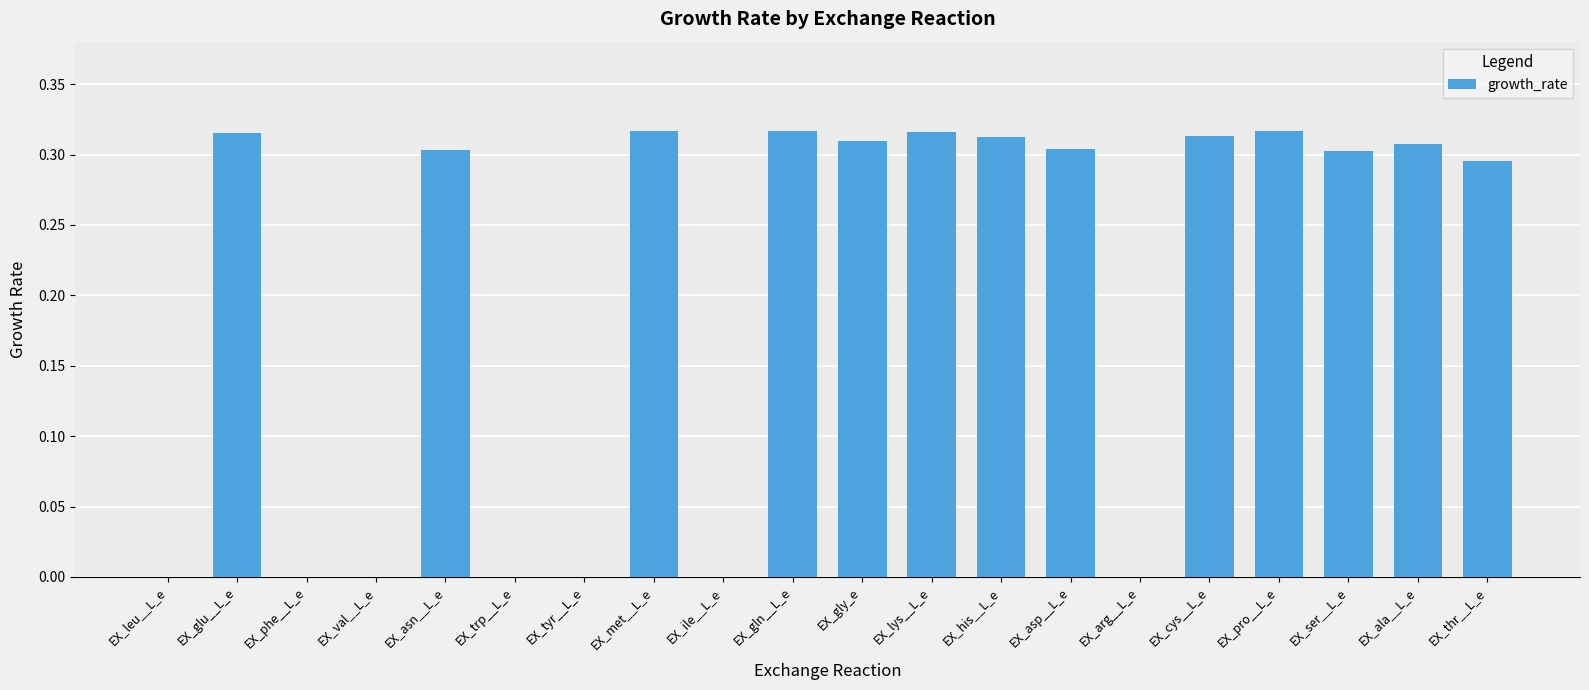

Are the bars grouped side by side (vs. stacked)?

No